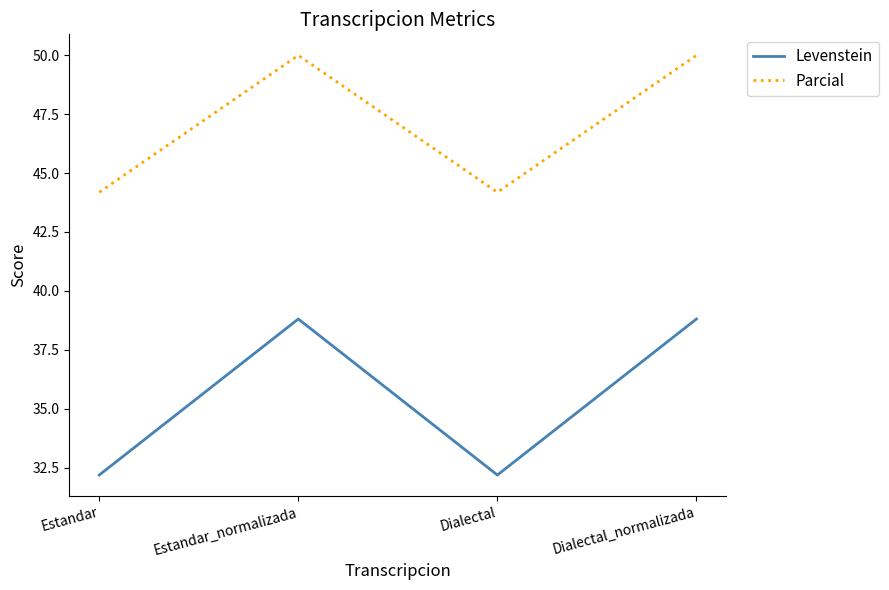

True or false: Levenstein and Parcial intersect in this chart.

False